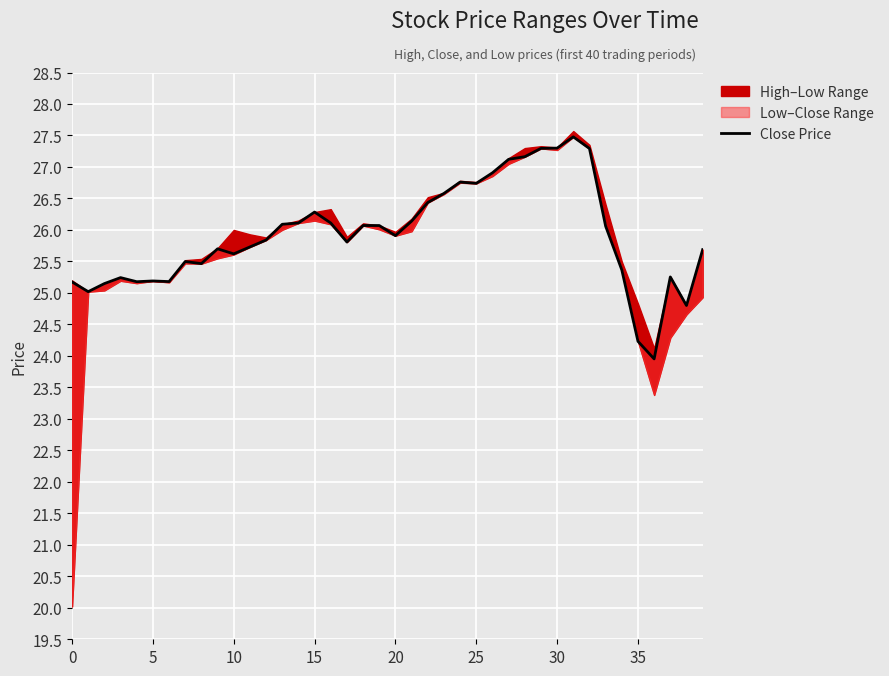

What is the difference between the second highest and second lowest values?

3.1